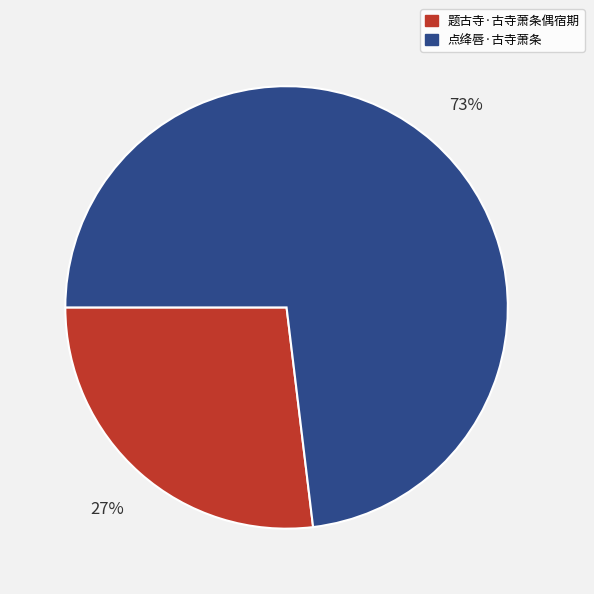

What percentage is the 点绛唇·古寺萧条 slice, to the nearest percent?

73%